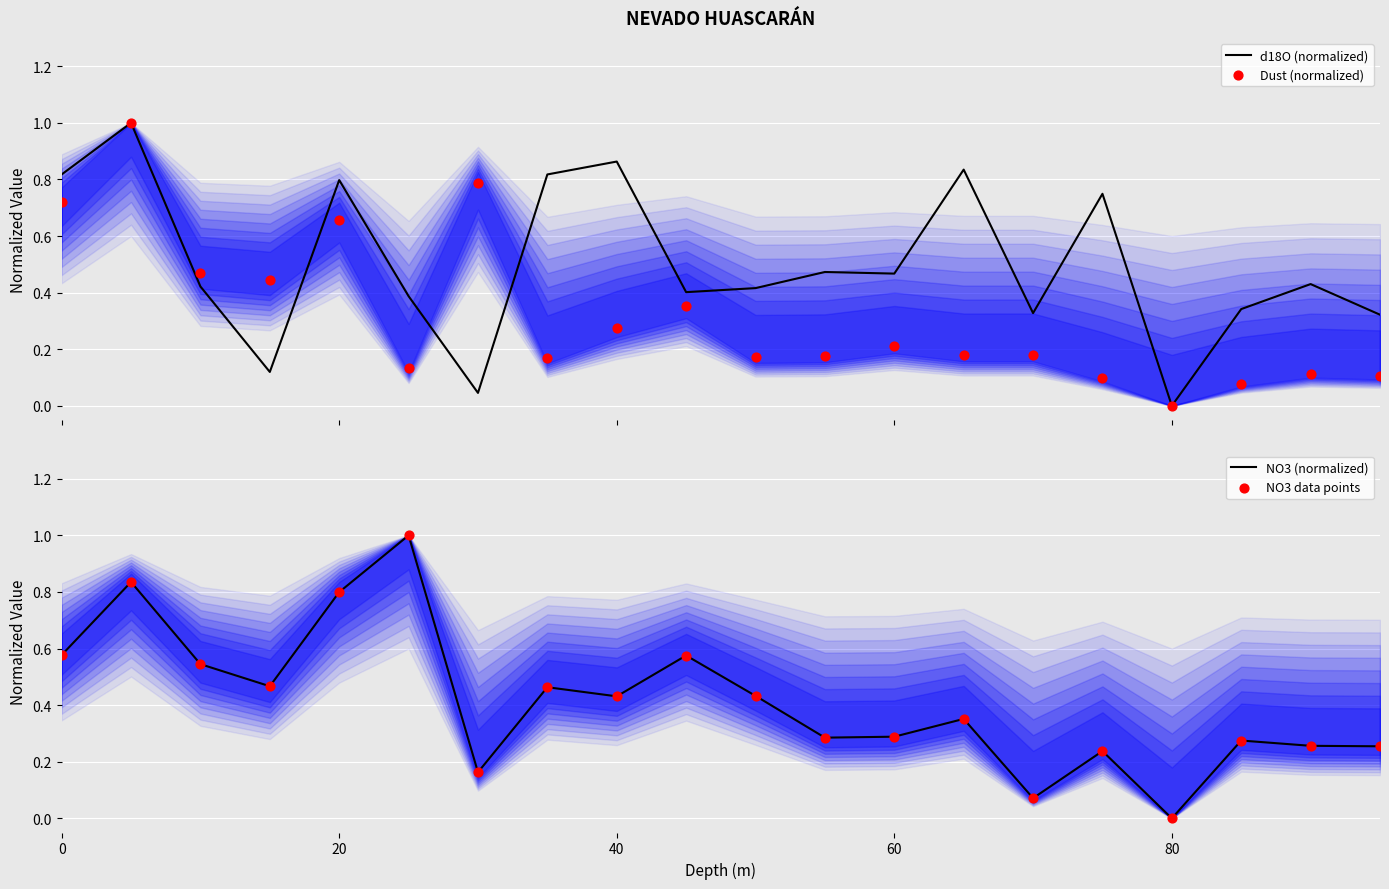

Which series reaches the minimum Y coordinate?

d18O (normalized)